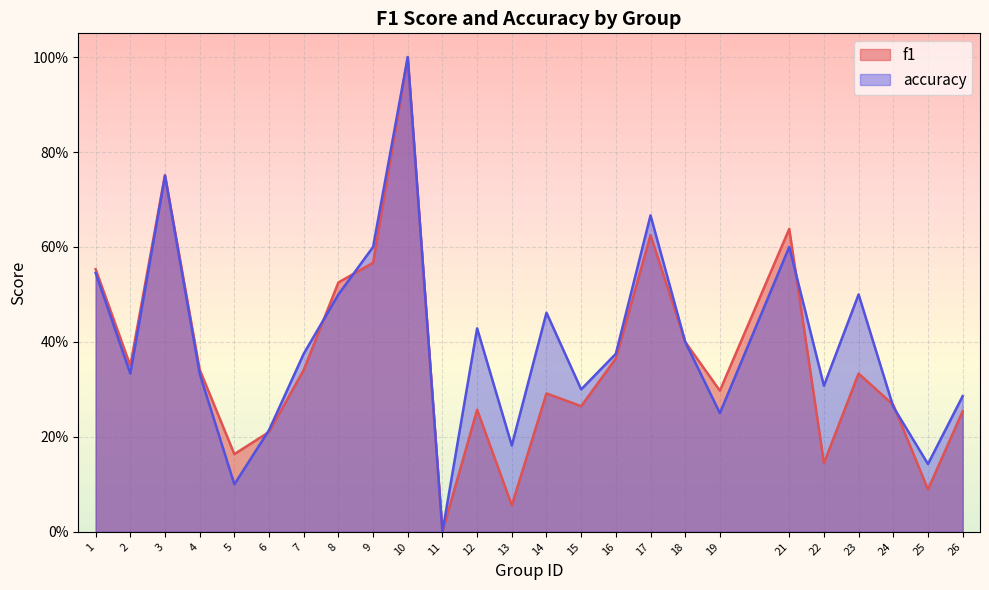

What is the sum of all accuracy values?

9.9